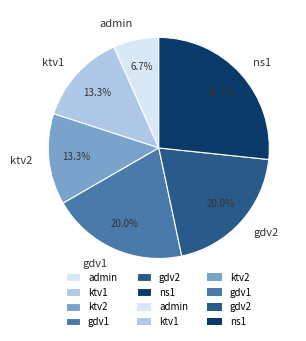

To the nearest percent, what is the difference between the largest and smallest slice percentages?

20%